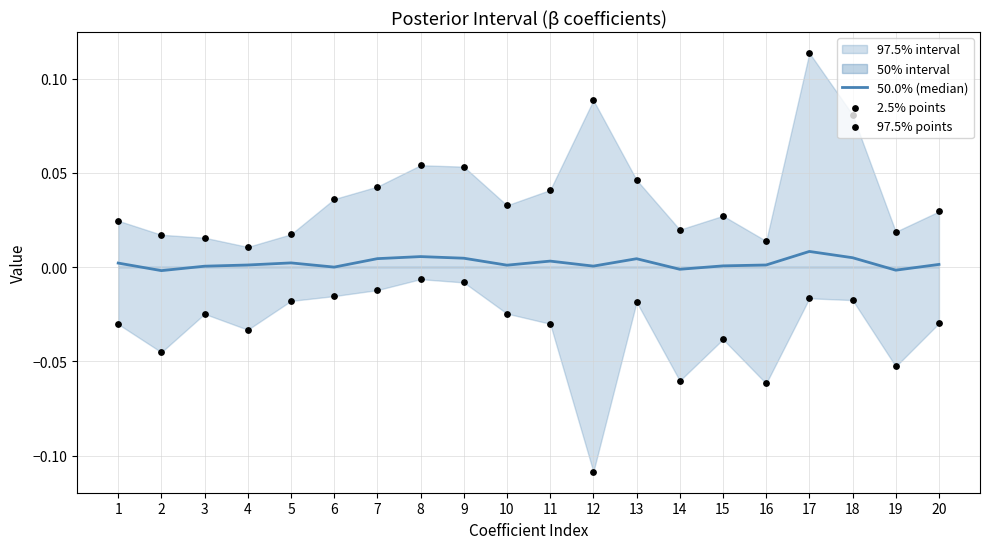

Is the value of 2.5% points at 9 greater than the value of 97.5% points at 7?

No